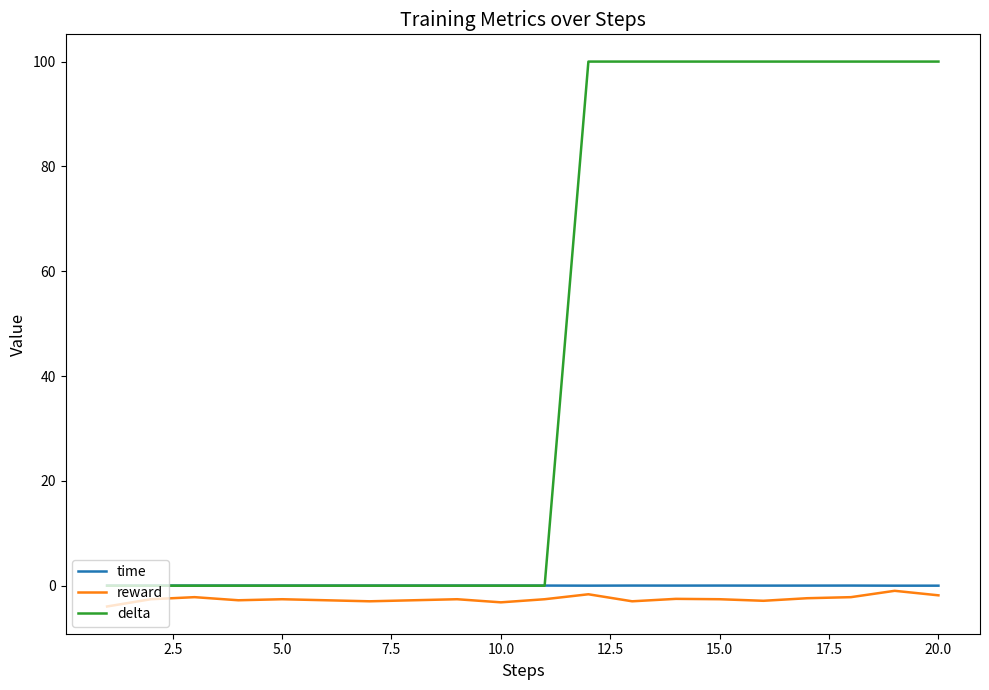

How many categories are shown in the chart?

20